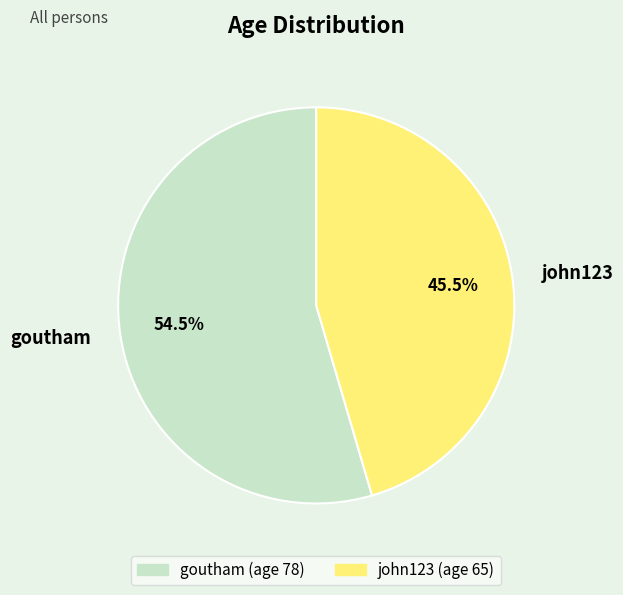

Which slice is the largest?

goutham